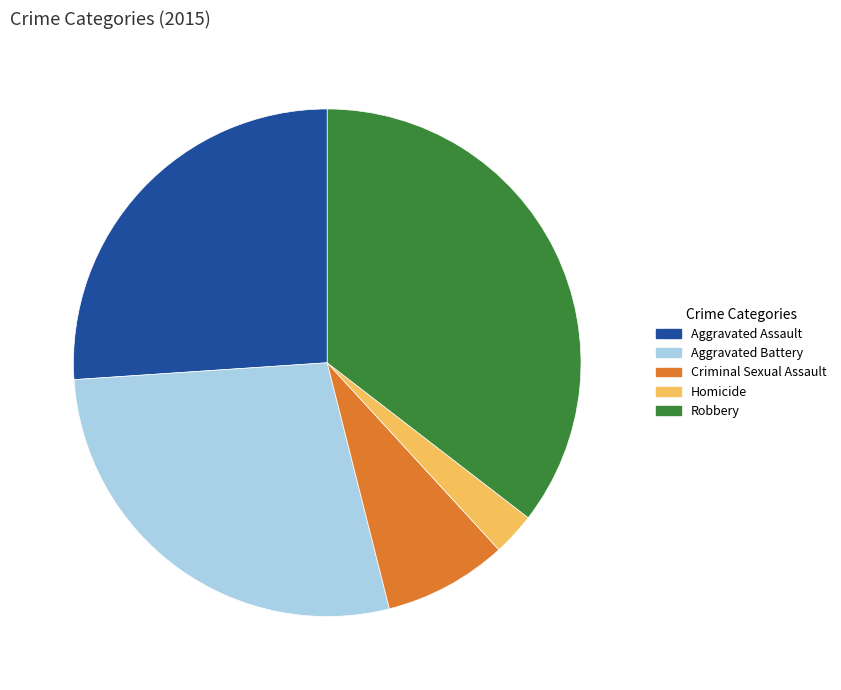

Approximately how many times larger is the value at Criminal Sexual Assault compared to Homicide?

2.9